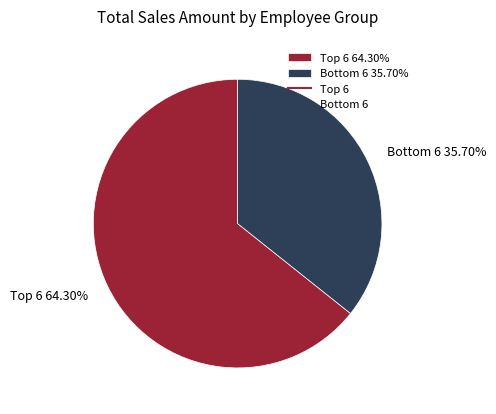

Rank the categories by value from highest to lowest.

Top 6 64.30%, Bottom 6 35.70%